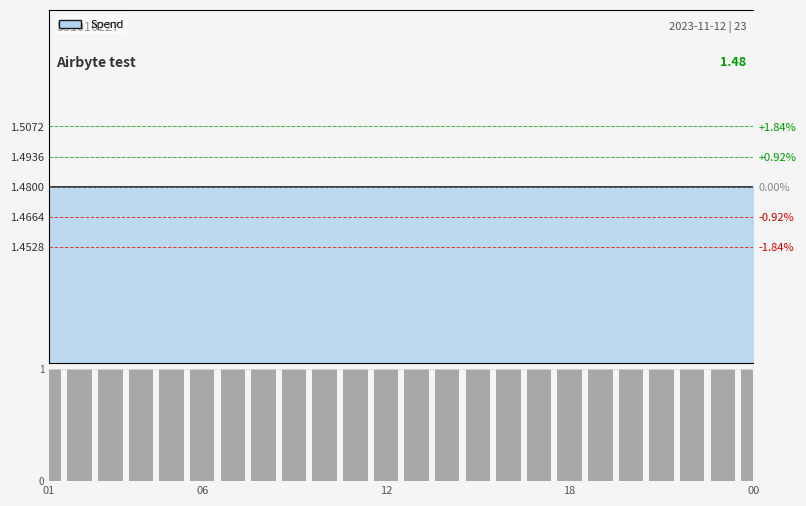

Reading left to right, list all the values displayed in this chart.

Spend line: 1.5	1.5	1.5	1.5	1.5	1.5	1.5	1.5	1.5	1.5	1.5	1.5	1.5	1.5	1.5	1.5	1.5	1.5	1.5	1.5	1.5	1.5	1.5	1.5
Clicks: 1.0	1.0	1.0	1.0	1.0	1.0	1.0	1.0	1.0	1.0	1.0	1.0	1.0	1.0	1.0	1.0	1.0	1.0	1.0	1.0	1.0	1.0	1.0	1.0